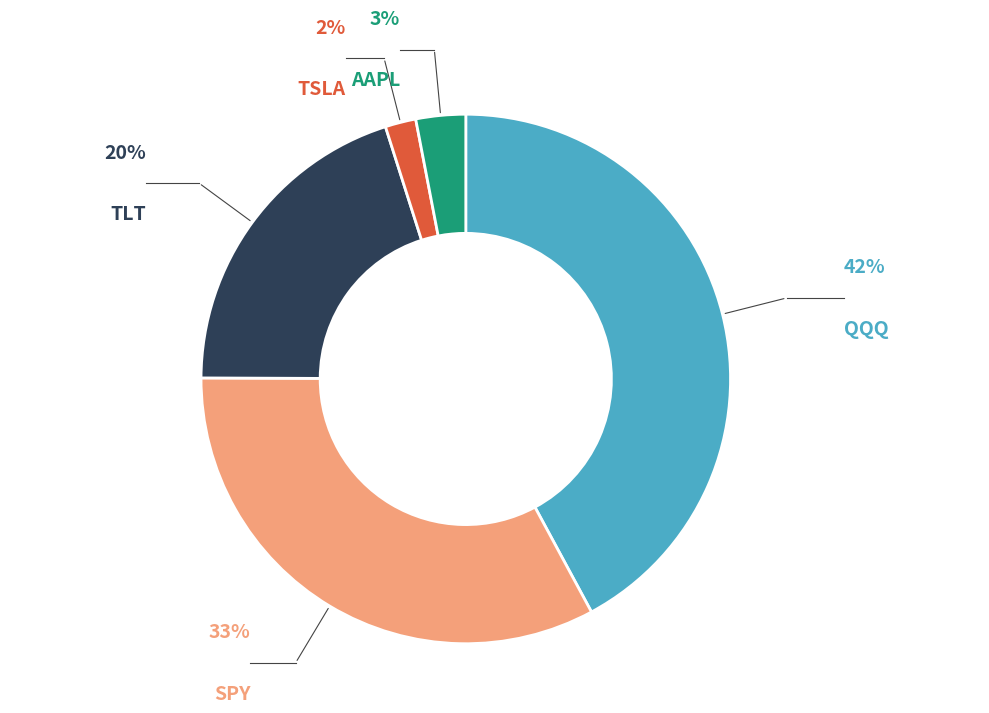

Which category has the smallest portion of the pie?

TSLA